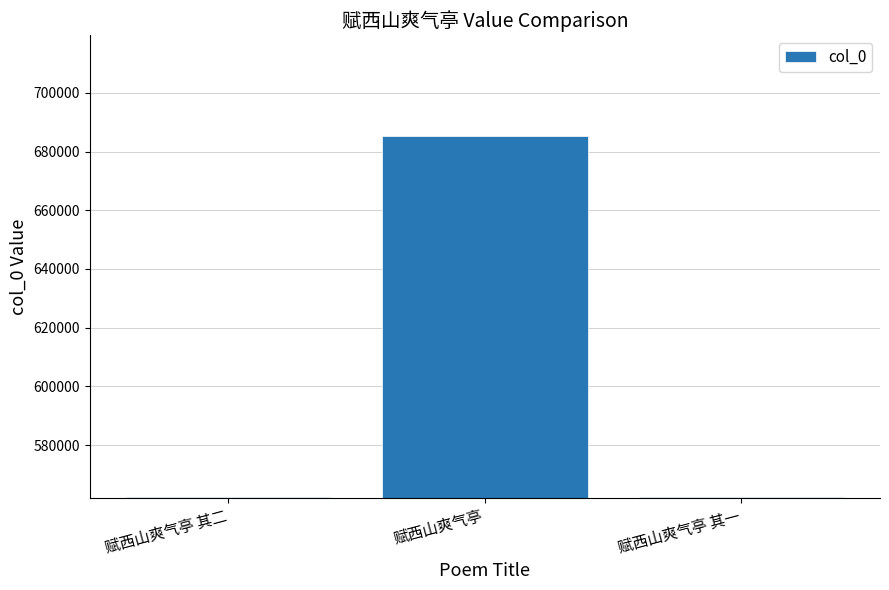

What is the minimum value shown in the chart?

562213